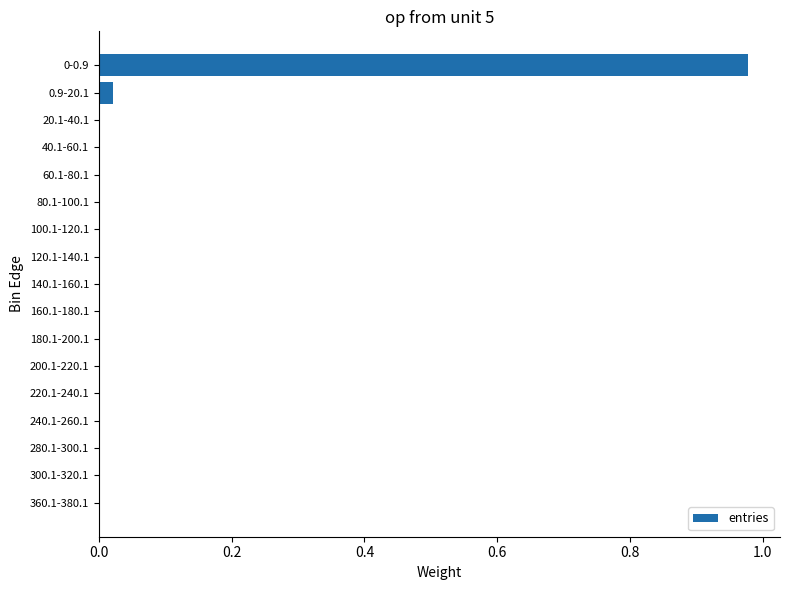

The value at 180.1-200.1 is 0.0. True or false?

True